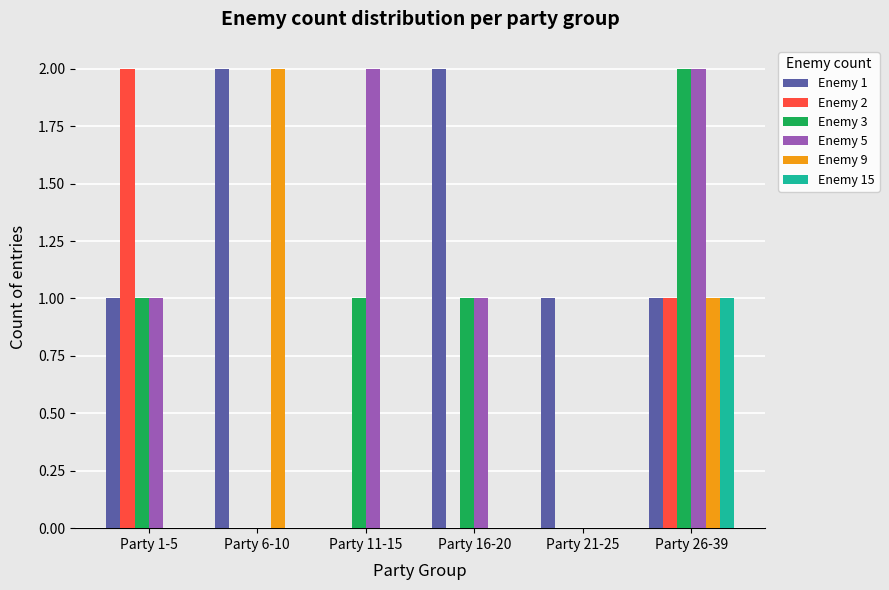

The Enemy 1 series shows 2 at Party 21-25. True or false?

False